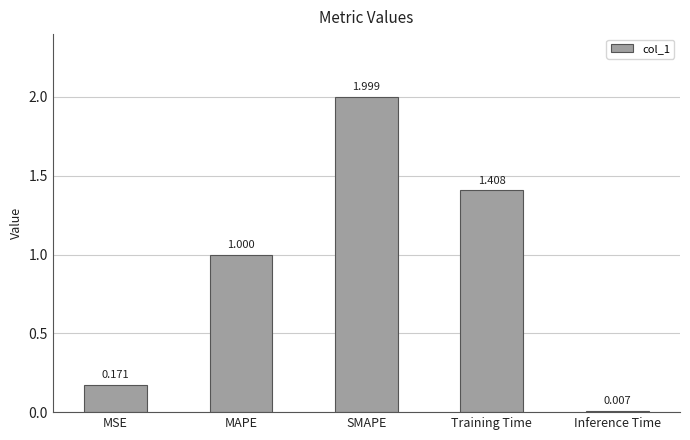

What position from the right is MAPE?

4